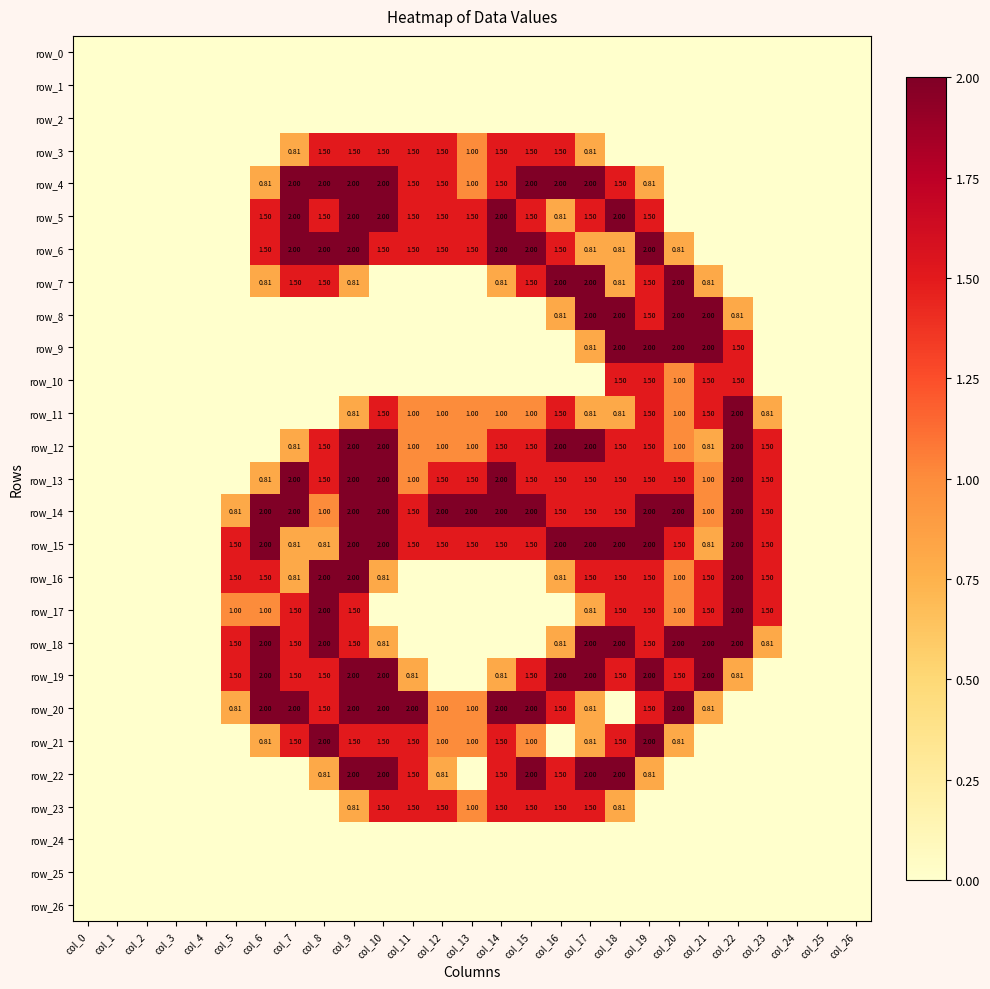

How many values in the row_9 series exceed 0?

6